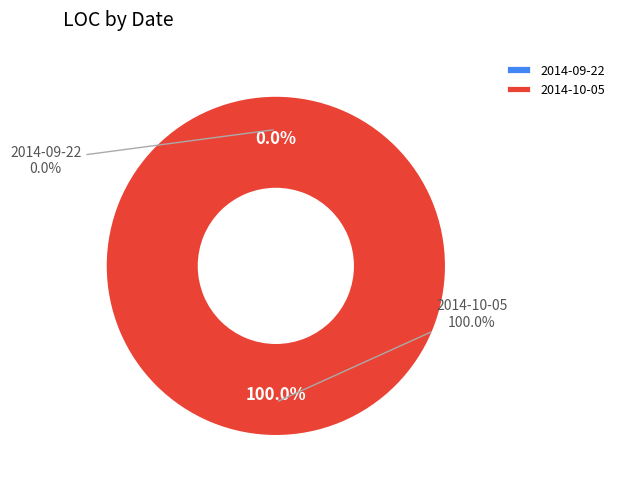

True or false: 2014-09-22 accounts for 1% of the total.

False